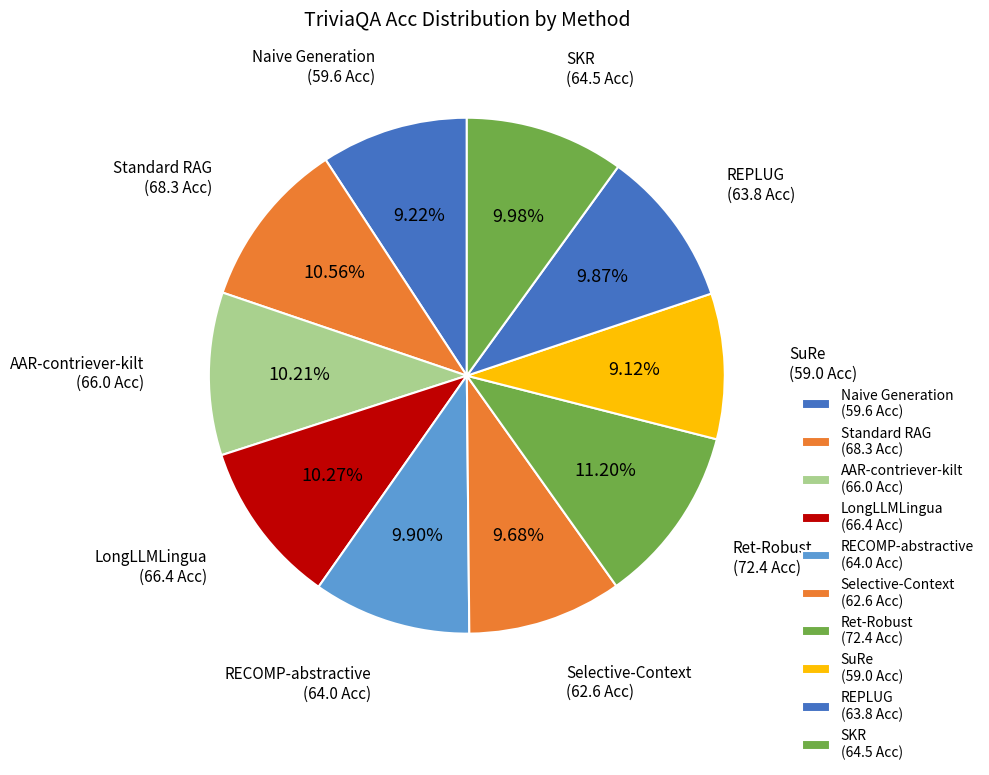

Count the number of slices in the pie.

10